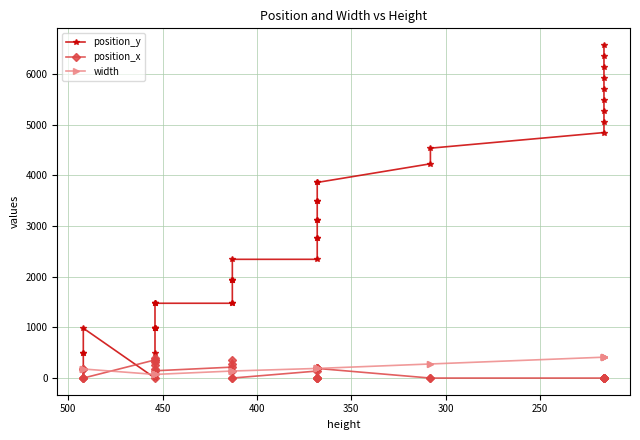

Which category has the lowest value in the width series?

450